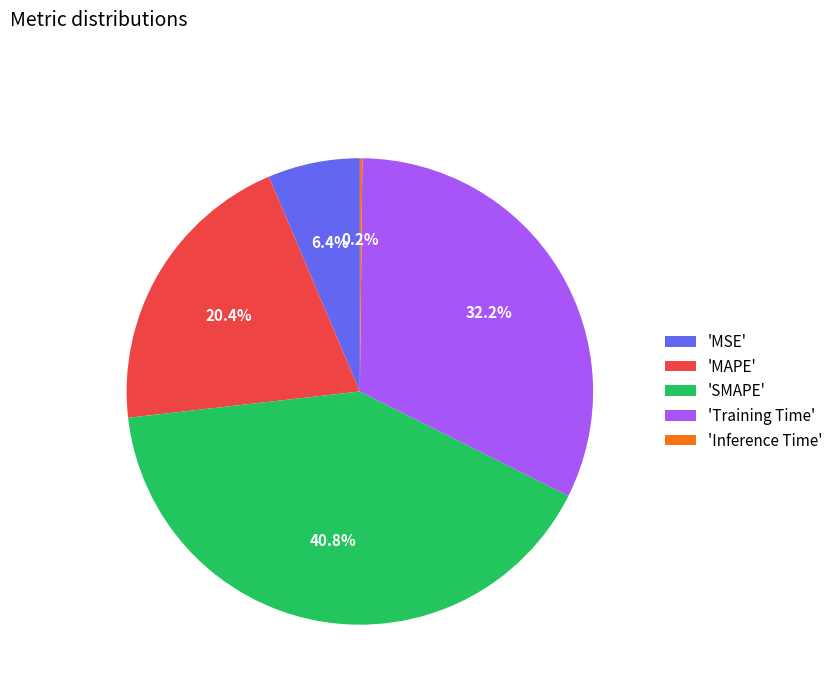

Combined, what portion of the pie is 'SMAPE' and 'MSE'?

47.2%